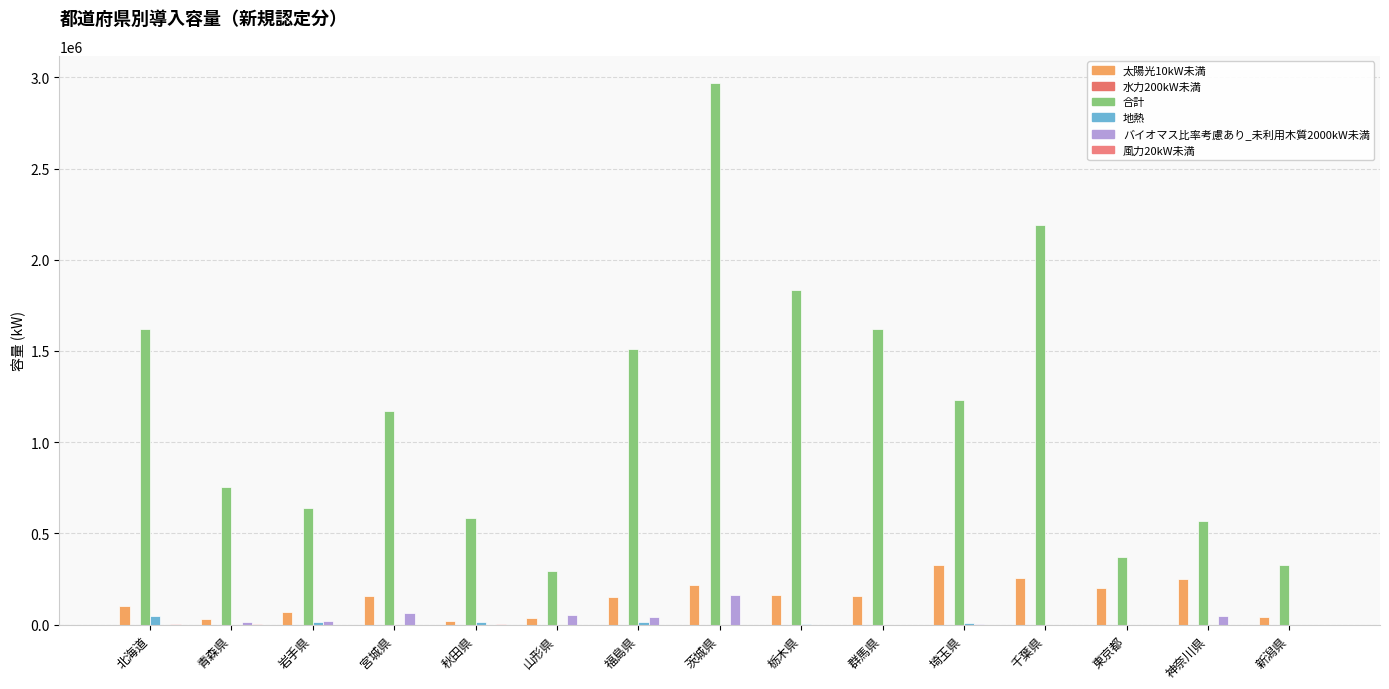

What is the spread (max minus min) of values at 神奈川県?

570785.4